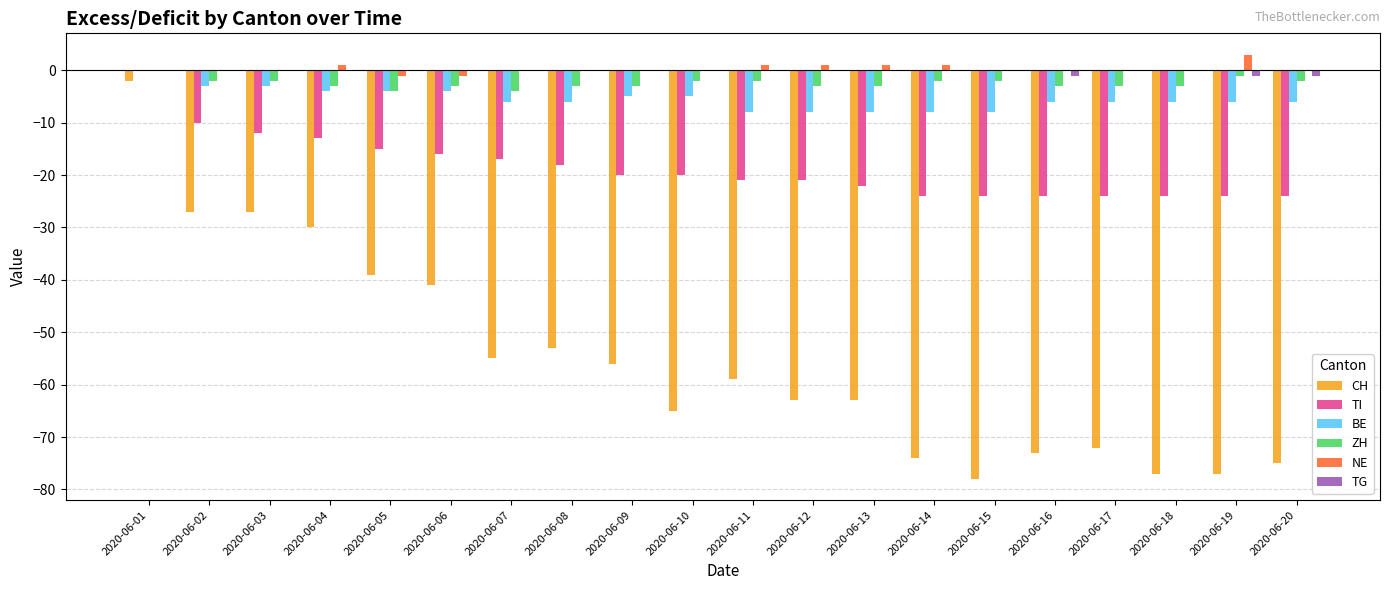

Between 2020-06-09 and 2020-06-10, which series saw the biggest shift?

CH